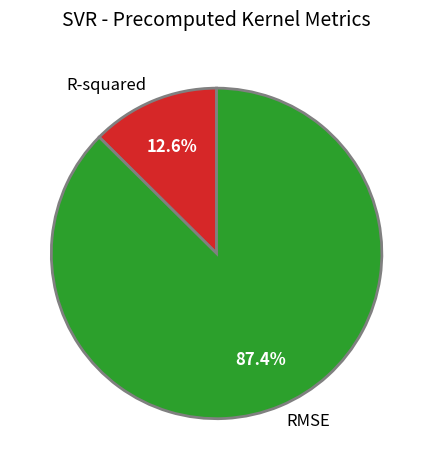

Rank the categories by value from lowest to highest.

R-squared, RMSE